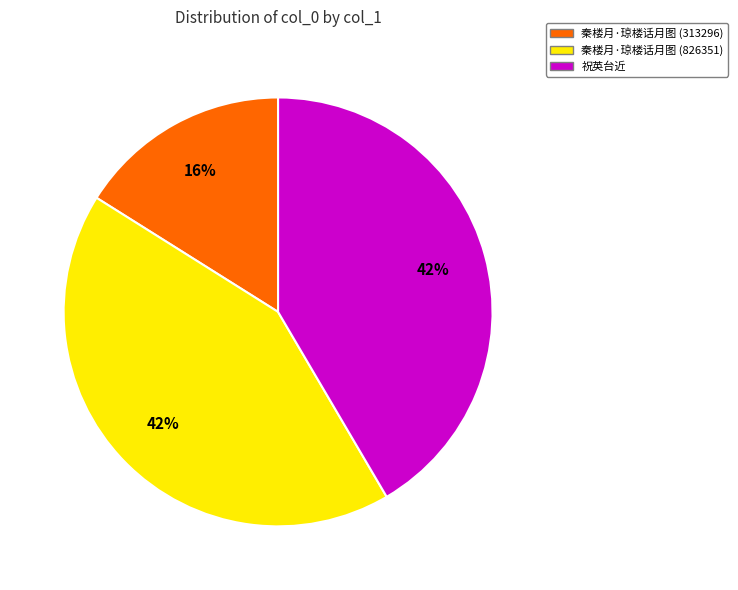

How many slices are in this pie chart?

3